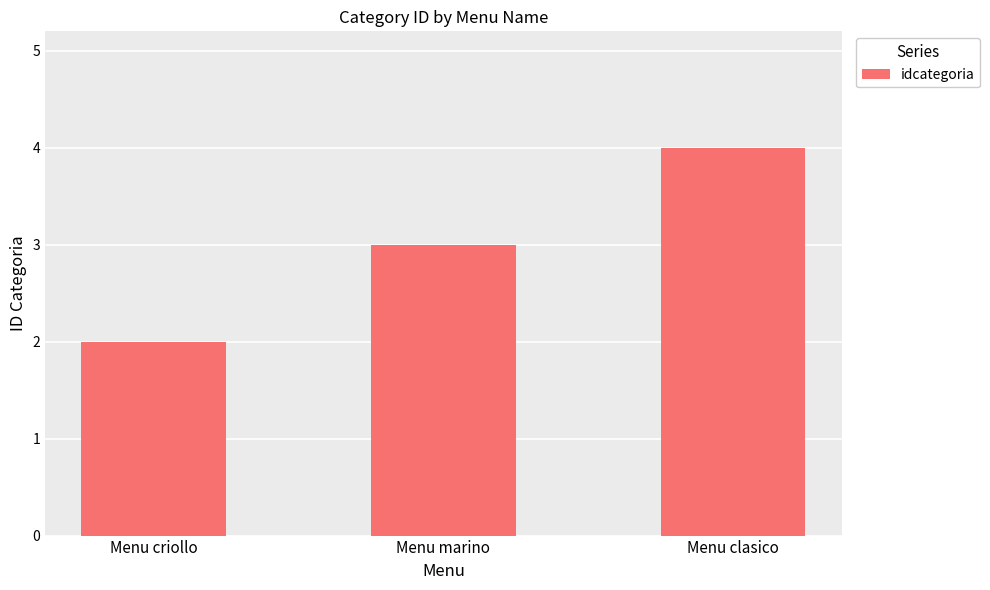

How many categories are shown in the chart?

3